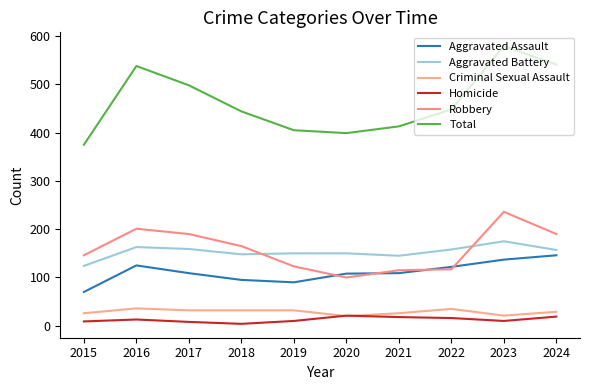

What is the value of the Homicide point at the 7th from the left?

18